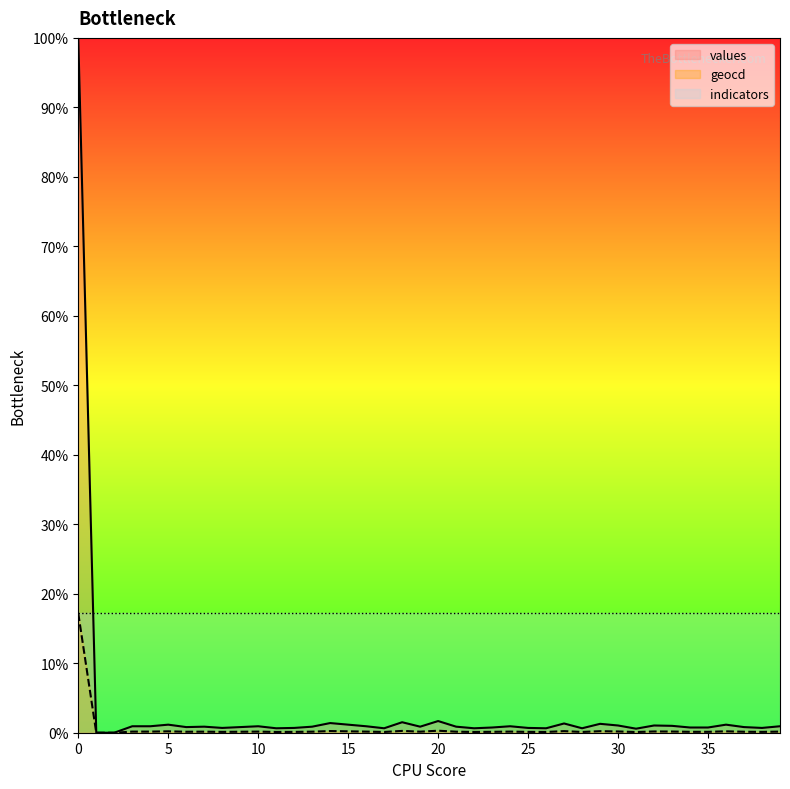

What is the sum of all values values?

134.0